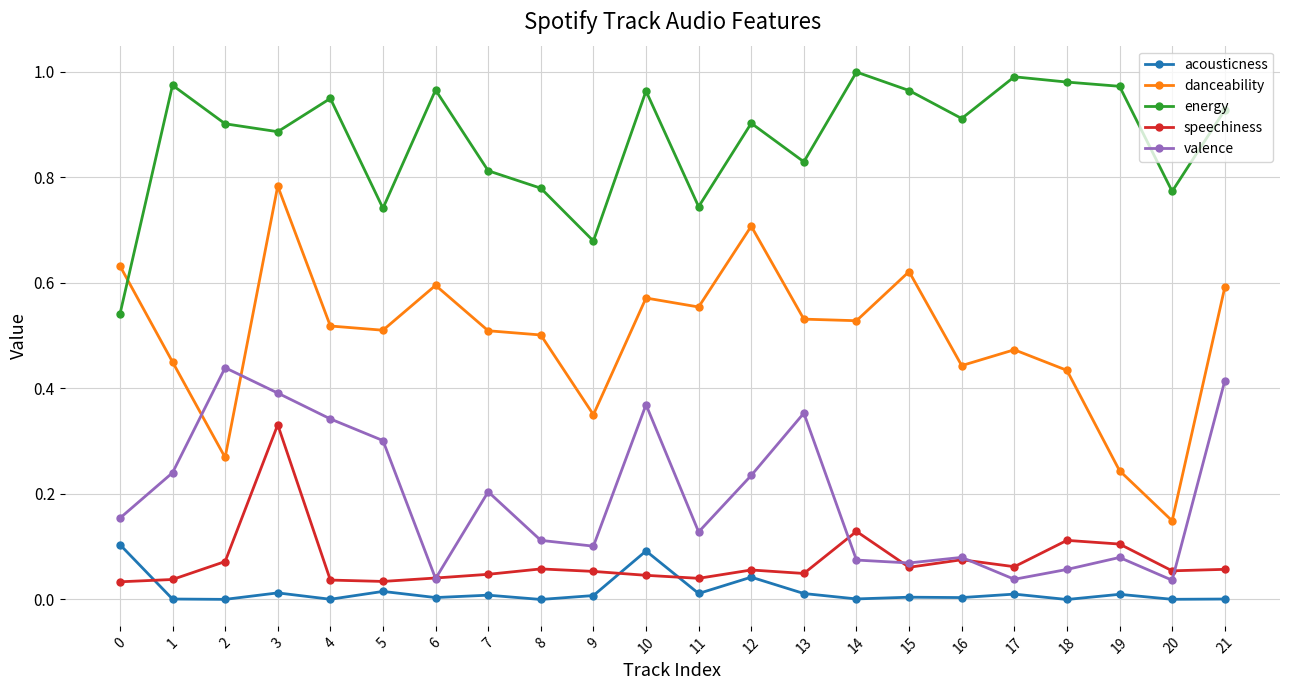

At which category is the sum across all series the highest?

3